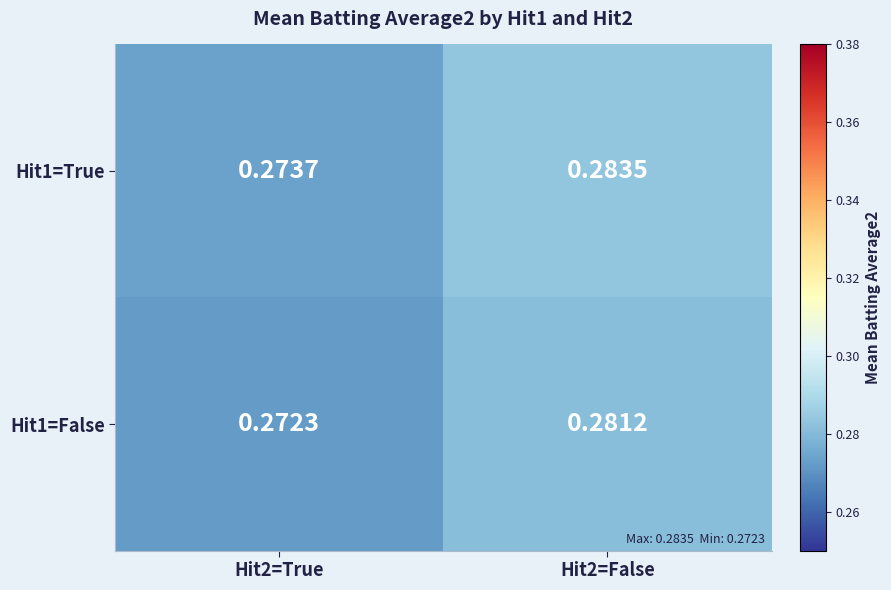

At which label does Hit1=False reach its peak?

Hit2=False